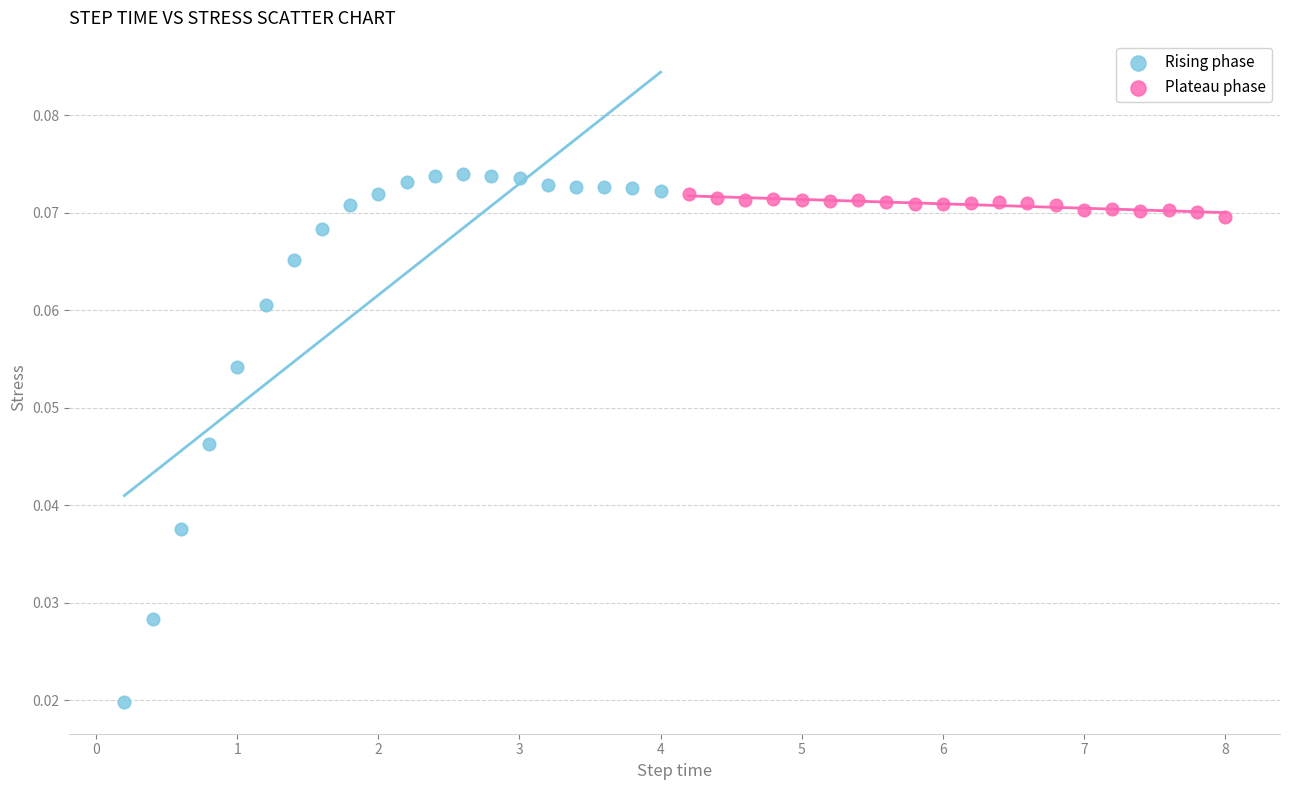

What are all the series names shown in the legend?

Rising phase, Plateau phase